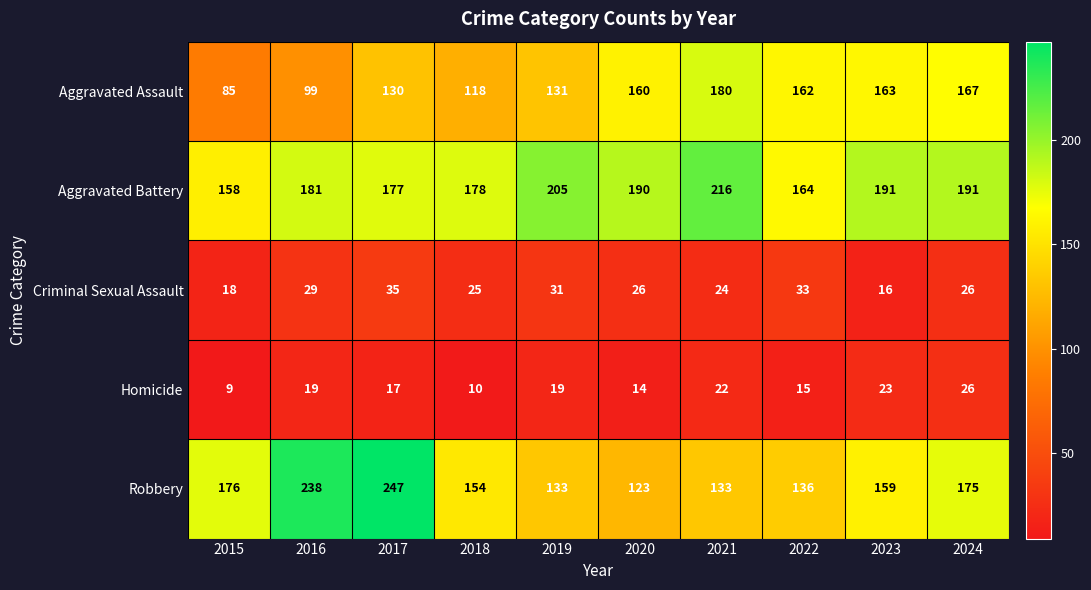

Count the number of categories in the chart.

10